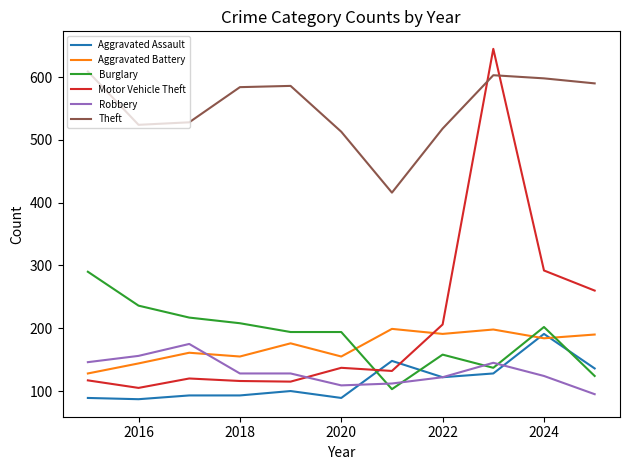

Which series has the largest range (max minus min)?

Motor Vehicle Theft